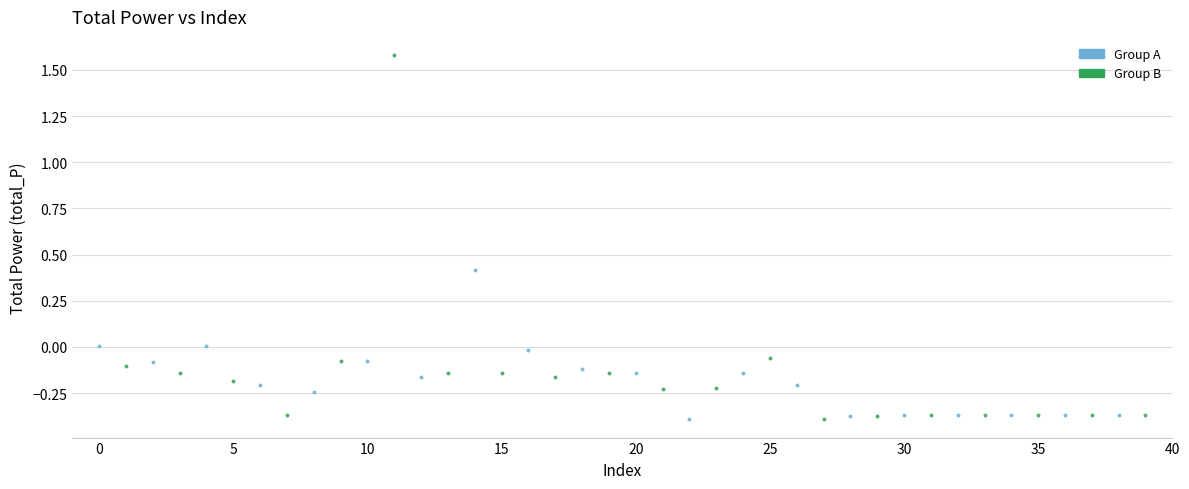

What are all the series names shown in the legend?

Group A, Group B